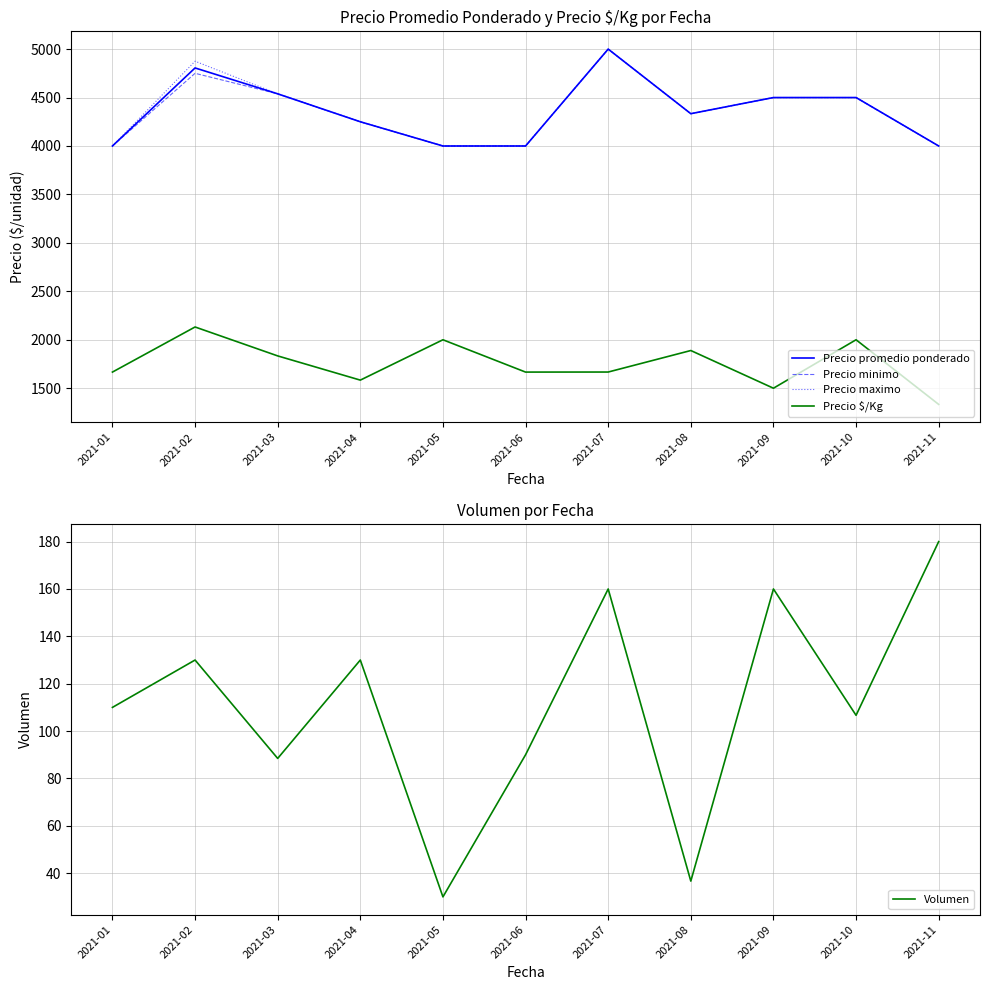

What is the value of the Volumen point at the 8th from the left?

36.7